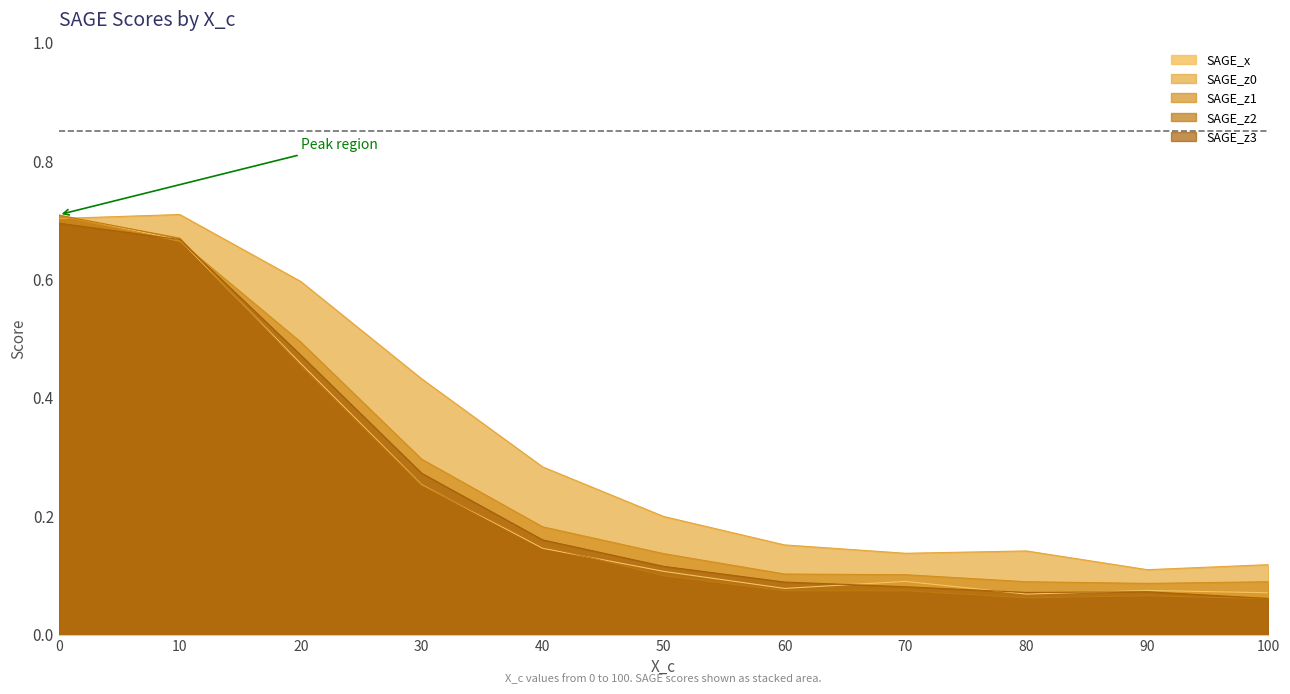

What is the value of the SAGE_x point at the 5th from the left?

0.1